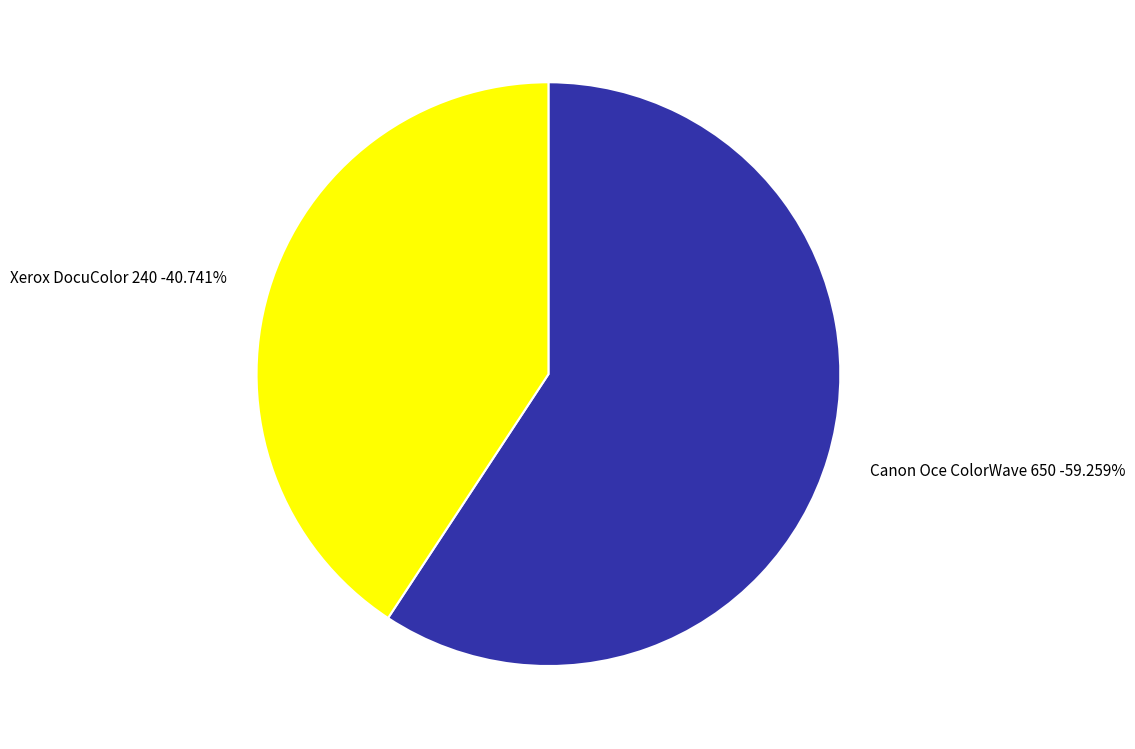

What is the smallest slice in the pie chart?

Xerox DocuColor 240